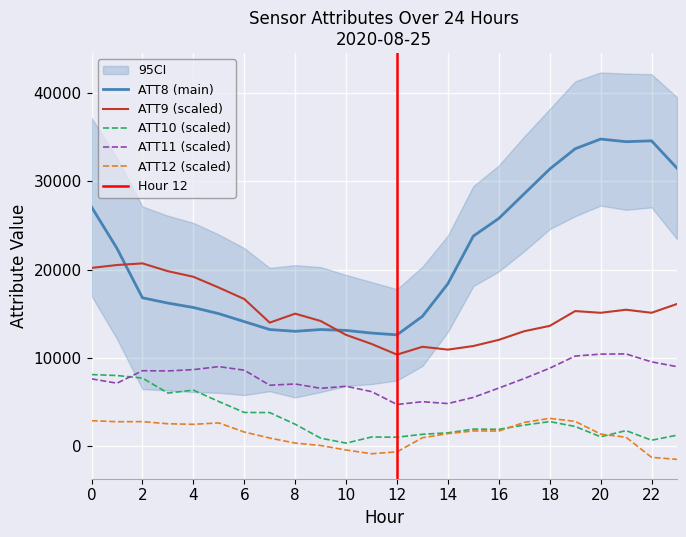

Reading right to left, transcribe all the data shown in this chart.

ATT8: 31500.0	34600.0	34500.0	34800.0	33700.0	31400.0	28600.0	25800.0	23800.0	18400.0	14700.0	12600.0	12800.0	13100.0	13200.0	13000.0	13200.0	14100.0	15000.0	15700.0	16200.0	16800.0	22400.0	27100.0
ATT9: 16100.3	15100.2	15446.2	15098.9	15294.1	13615.0	13011.5	12030.4	11331.9	10923.2	11245.1	10355.9	11568.3	12592.1	14172.1	15000.8	13984.1	16661.2	17956.6	19185.8	19815.6	20703.4	20517.9	20189.3
ATT10: 1220.4	648.1	1742.3	1040.1	2207.6	2761.2	2367.9	1888.0	1911.0	1490.1	1322.8	990.7	1014.9	319.9	885.5	2461.7	3783.7	3798.2	5039.3	6332.0	5998.9	7697.7	7984.9	8095.2
ATT11: 8993.7	9535.8	10434.1	10412.5	10192.7	8817.5	7647.0	6564.7	5508.7	4807.0	5018.0	4701.4	6163.0	6767.4	6536.1	7029.1	6886.3	8592.8	8994.2	8654.4	8507.6	8530.8	7114.9	7610.0
ATT12: -1522.1	-1290.7	983.1	1348.6	2786.9	3128.5	2672.3	1690.7	1701.8	1401.8	929.4	-666.6	-884.2	-460.0	53.3	323.7	896.1	1579.8	2613.6	2452.6	2516.6	2757.4	2747.6	2864.4